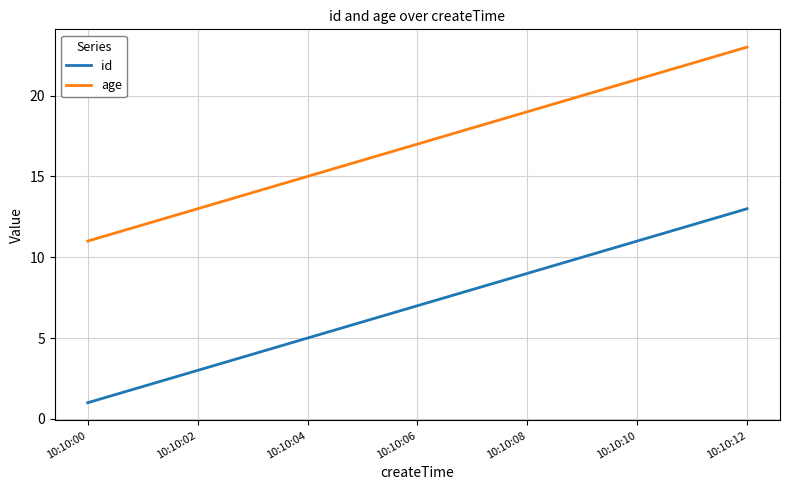

Which series has the largest total across all categories?

age